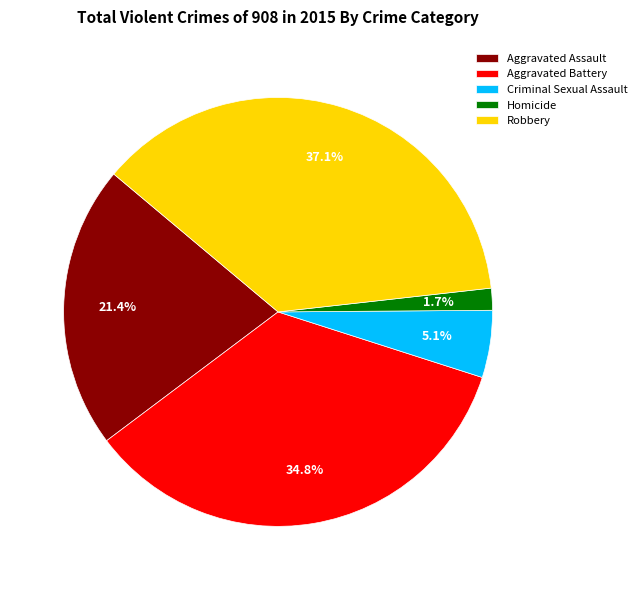

To the nearest percent, what portion does Aggravated Battery represent?

35%